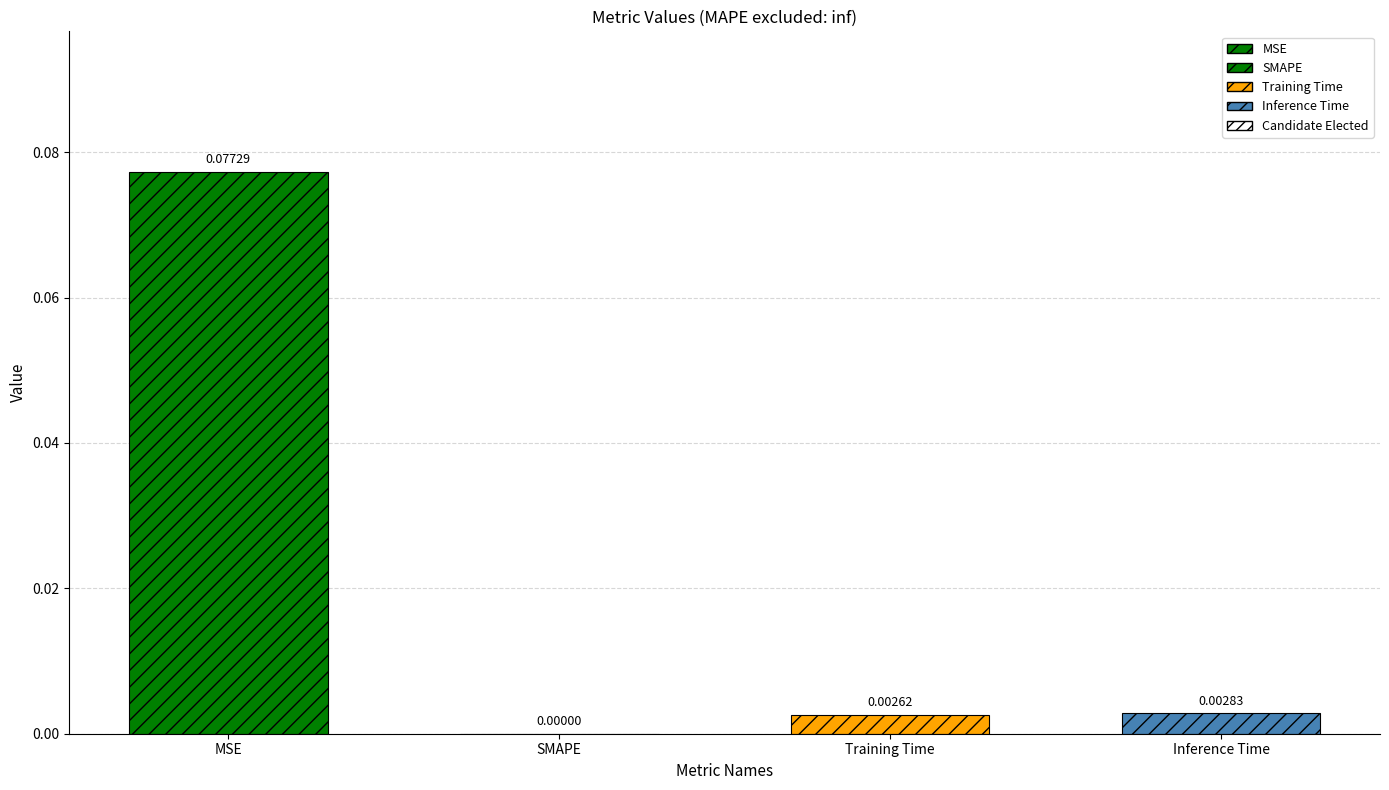

What is the maximum value shown in the chart?

0.1